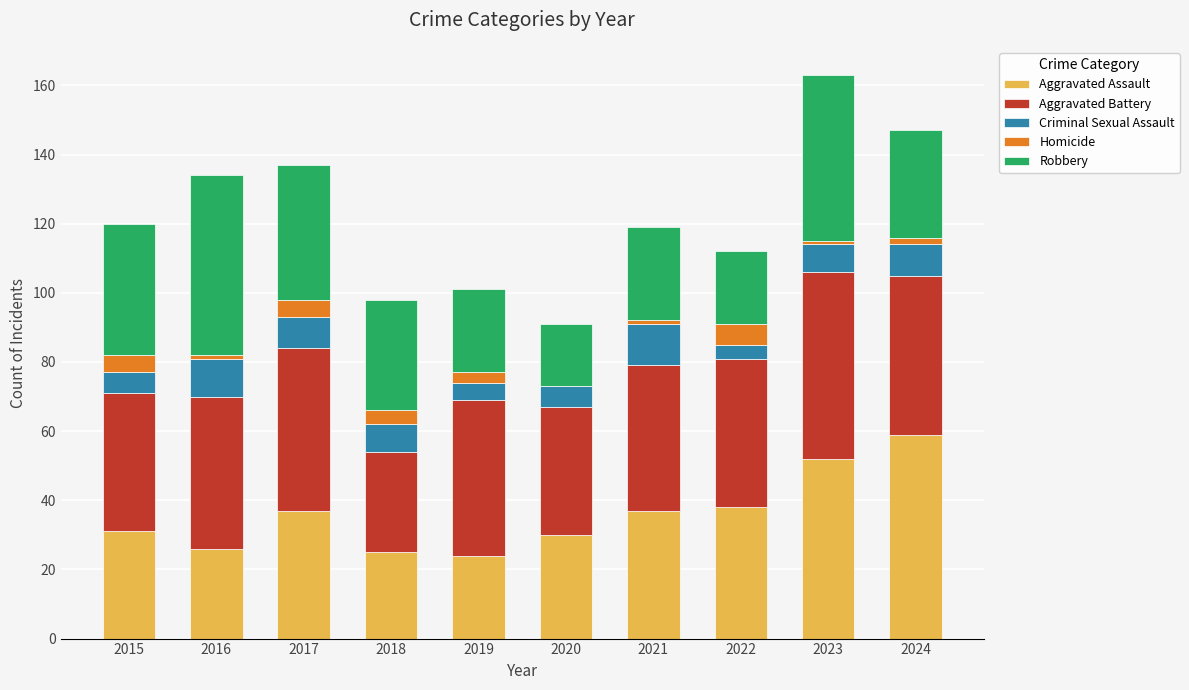

At which label does Aggravated Assault reach its peak?

2024